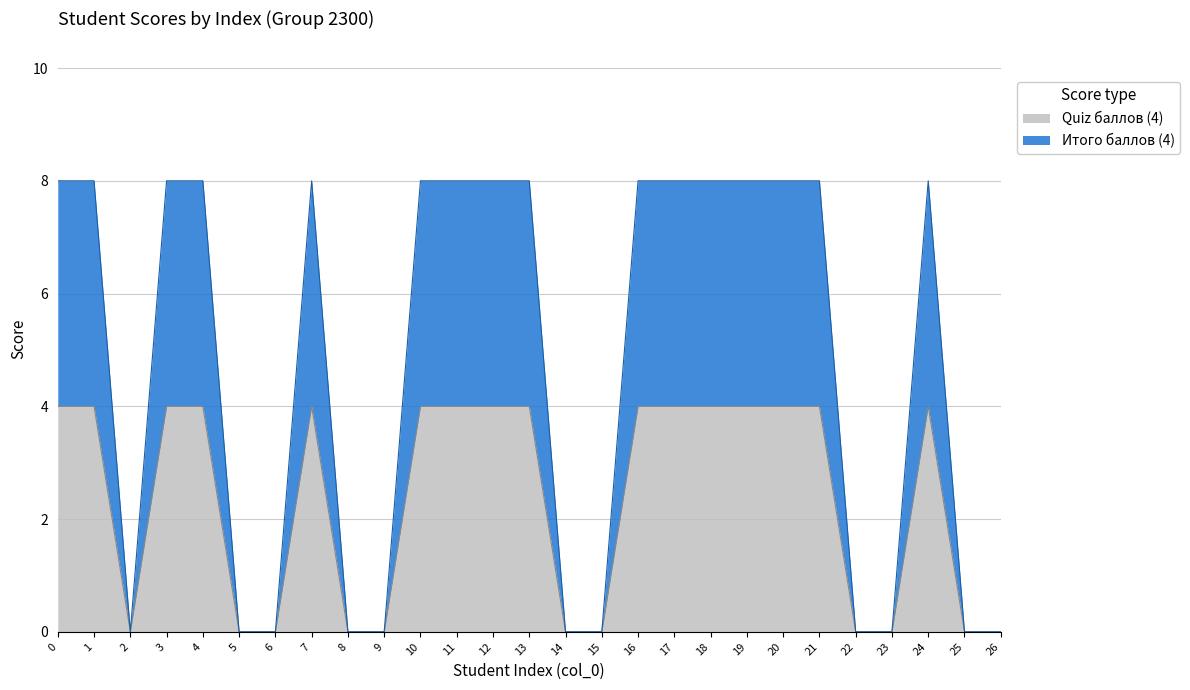

Which series changed the most between 9 and 21?

Quiz баллов (4)